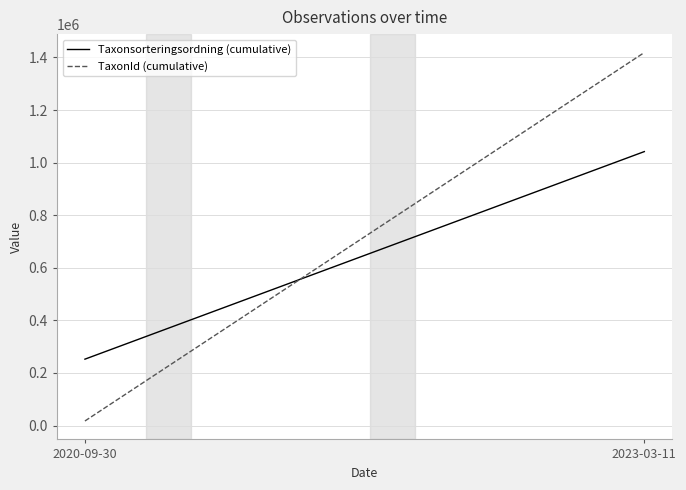

Between 2020-09-30 and 2023-03-11, which is larger?

2023-03-11